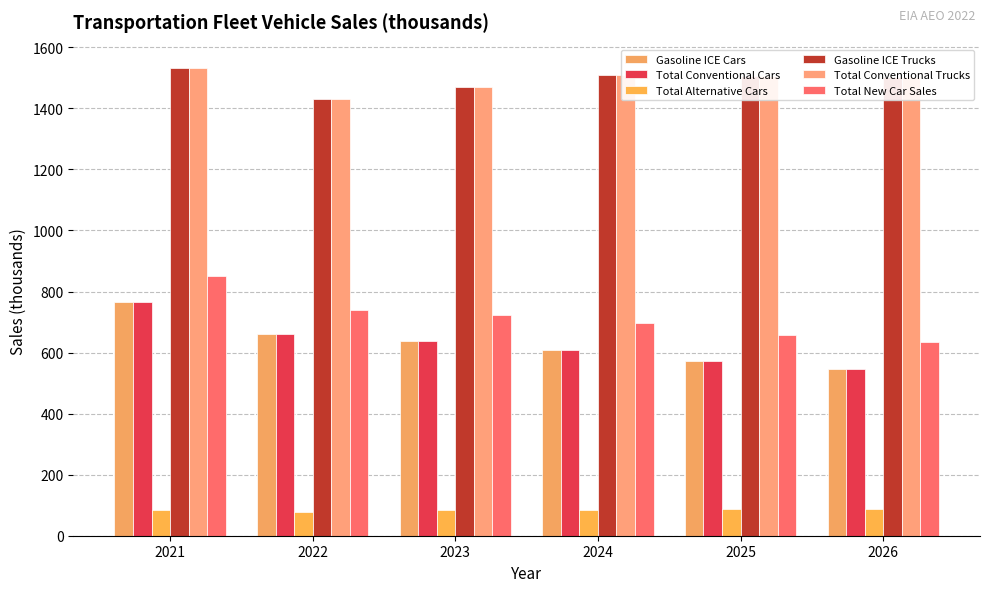

Reading left to right, list all the values displayed in this chart.

Gasoline ICE Cars: 766.1	659.9	638.7	609.7	570.9	545.2
Total Conventional Cars: 766.1	659.9	638.7	609.7	570.9	545.2
Total Alternative Cars: 84.2	79.2	83.2	85.8	86.4	88.3
Gasoline ICE Trucks: 1532.1	1431.6	1470.7	1508.0	1506.5	1503.4
Total Conventional Trucks: 1532.1	1431.7	1470.8	1508.1	1506.6	1503.4
Total New Car Sales: 850.2	739.1	721.9	695.5	657.3	633.5